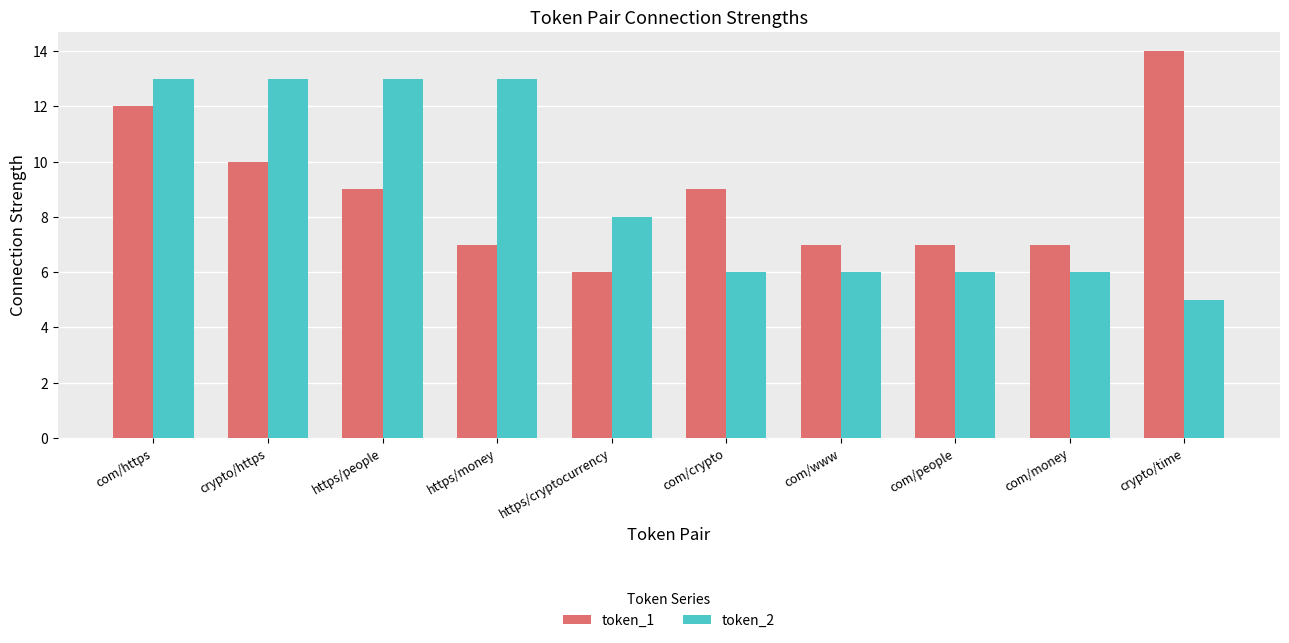

Reading left to right, extract all data points from this chart.

token_1: 12	10	9	7	6	9	7	7	7	14
token_2: 13	13	13	13	8	6	6	6	6	5